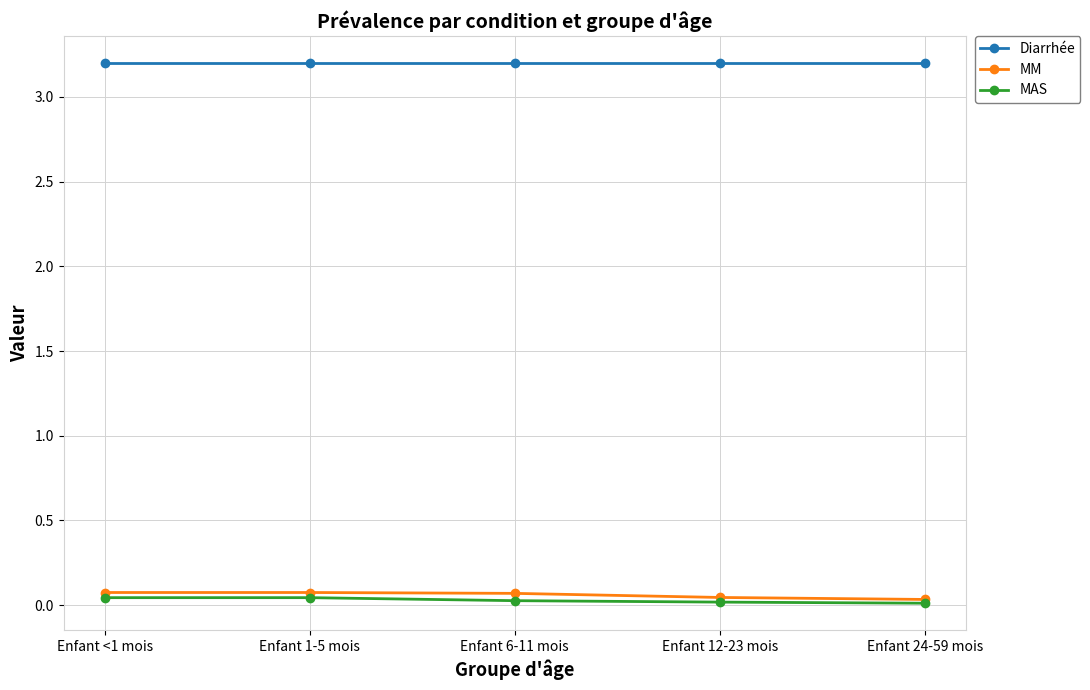

What is the label of the 1st point from the right?

Enfant 24-59 mois